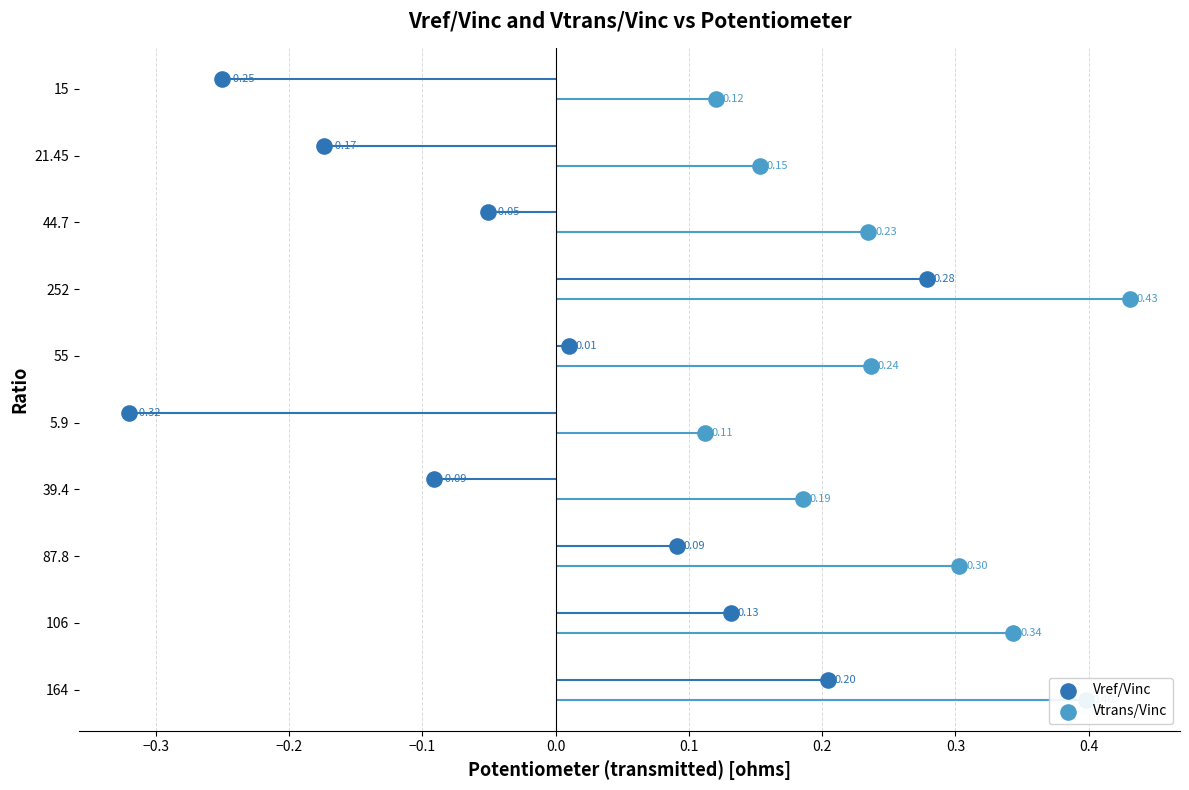

What are all the series names shown in the legend?

Vref/Vinc, Vtrans/Vinc